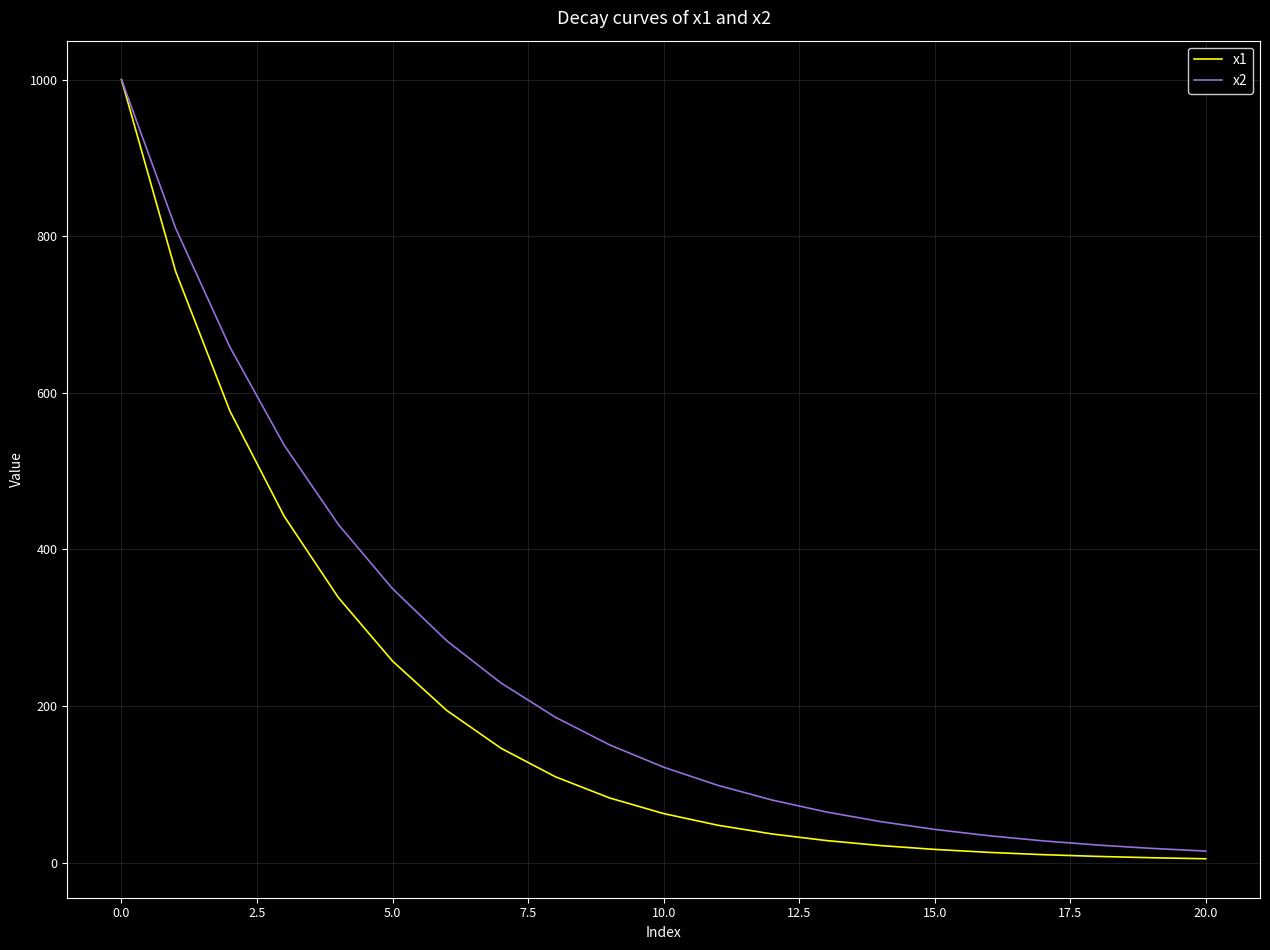

What is the difference between the maximum and minimum values in the x2 series?

985.2